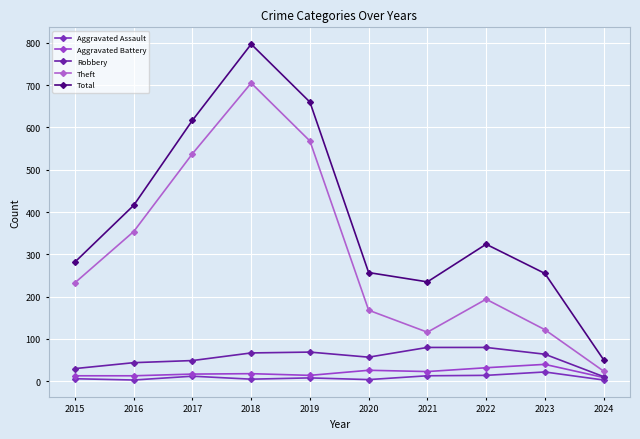

What is the difference between the second highest and minimum values in the Robbery series?

69